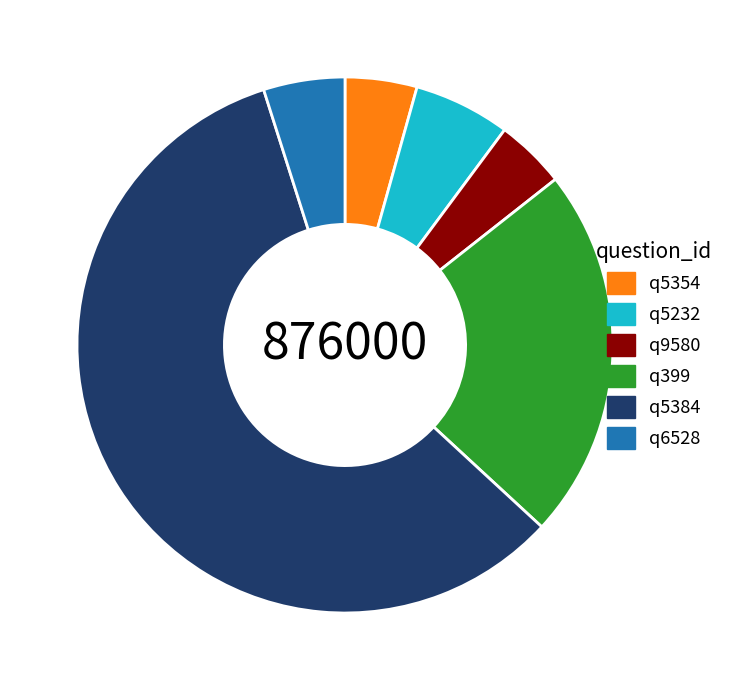

How many segments does this pie chart have?

6